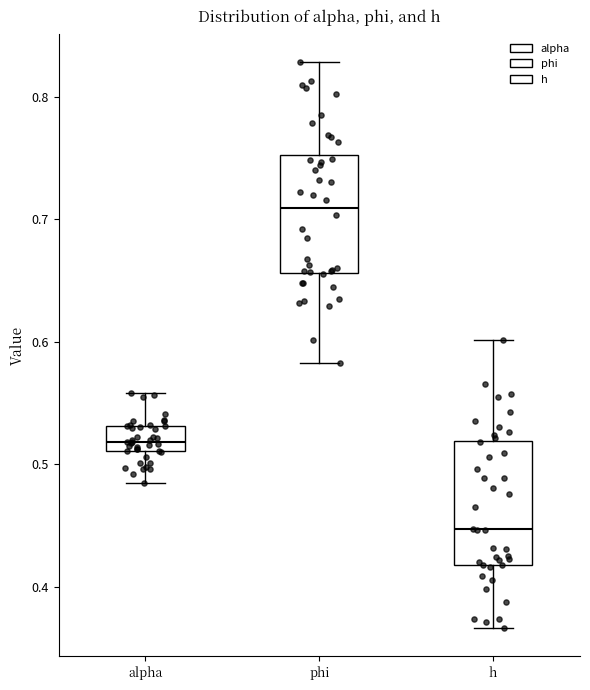

Reading left to right, transcribe this box plot: for each box, give where its median line is, the range the box spans, and where its two whiskers end, as read against the y-axis. The values are not printed on the chart, so give them approximately, as read against the axis.

alpha: median 0.52, box 0.51 to 0.53, whiskers 0.48 to 0.56
phi: median 0.71, box 0.66 to 0.75, whiskers 0.58 to 0.83
h: median 0.45, box 0.42 to 0.52, whiskers 0.37 to 0.60